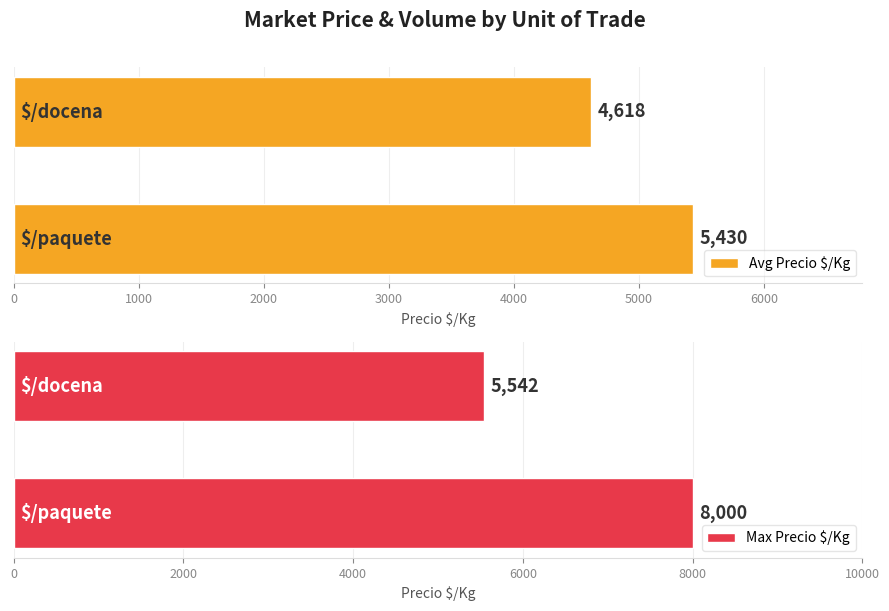

What is the highest value of the Avg Precio $/Kg series?

5430